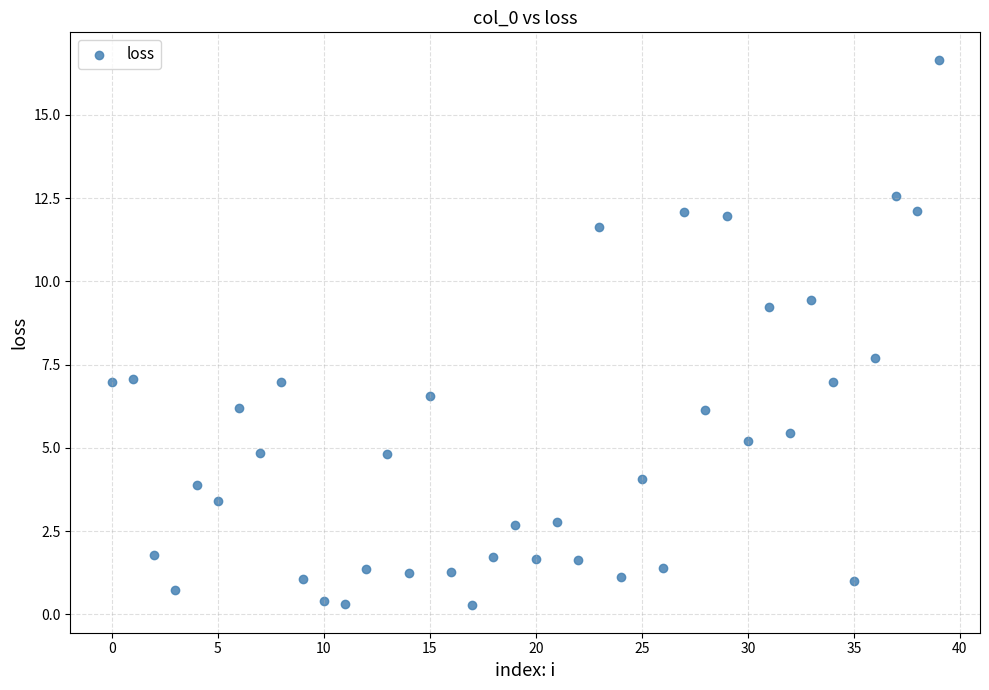

What Y value in the scatter plot is closest to 8?

7.7